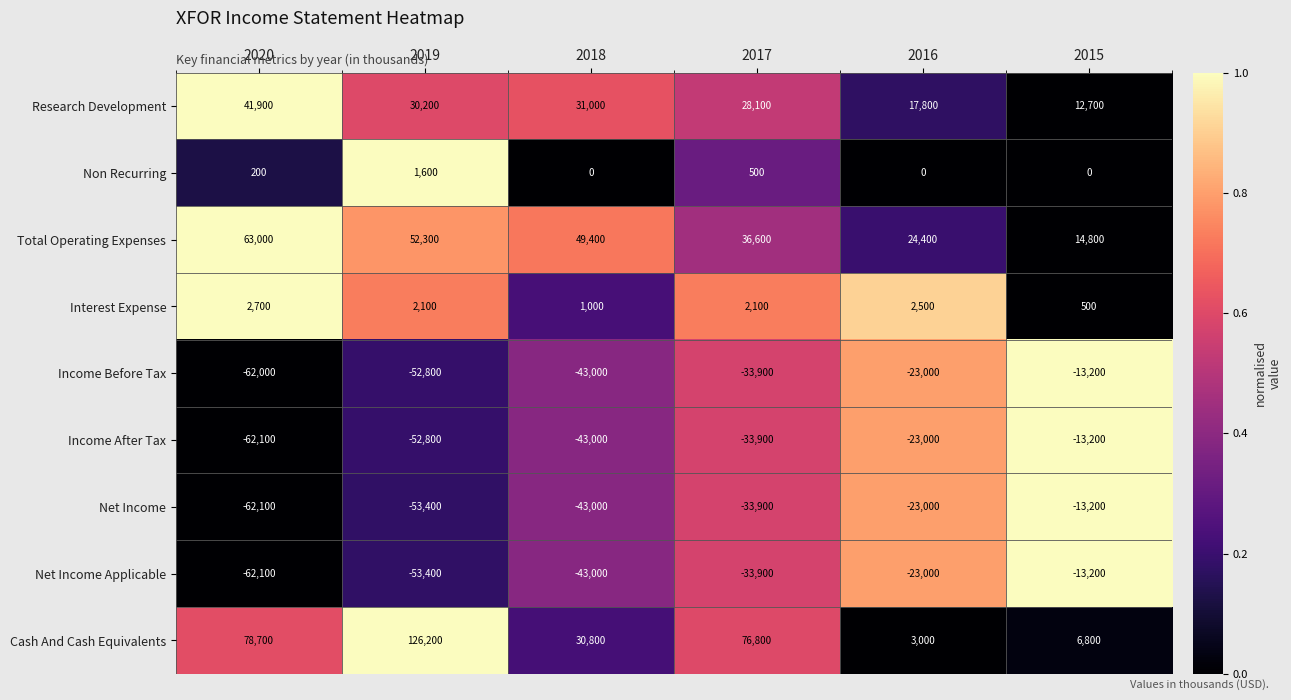

The value of Income Before Tax at 2016 is -6297. True or false?

False